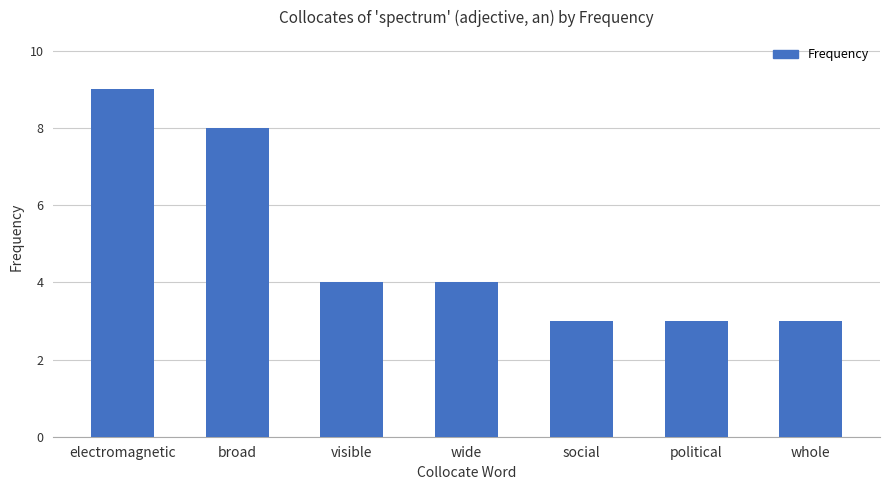

Does the chart contain any negative values?

No